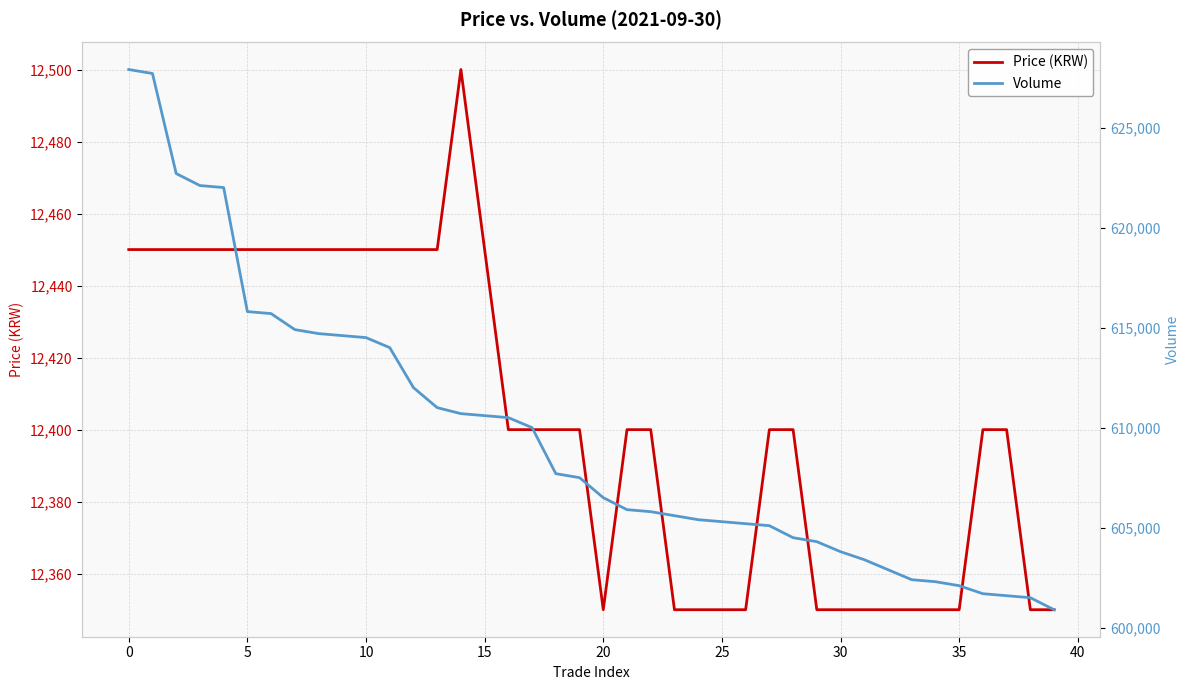

The value of Price (KRW) at 5 is 12450. True or false?

True